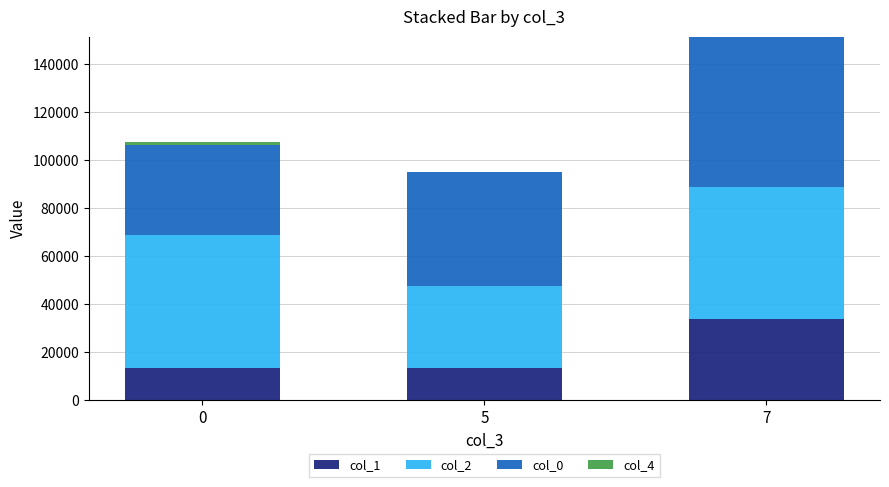

The value of col_1 at 7 is 12490.8. True or false?

False